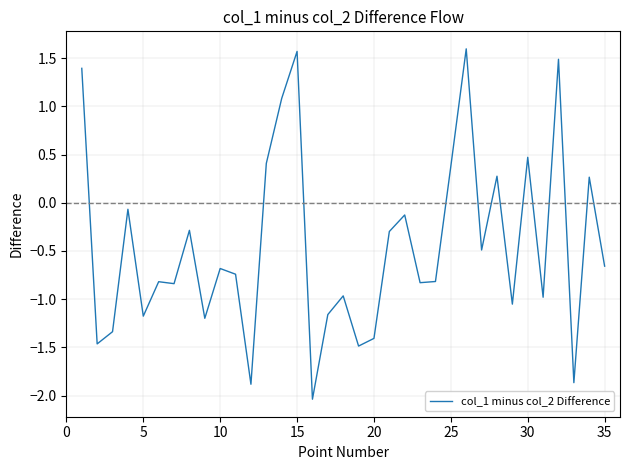

What is the difference between the maximum and minimum values?

3.6